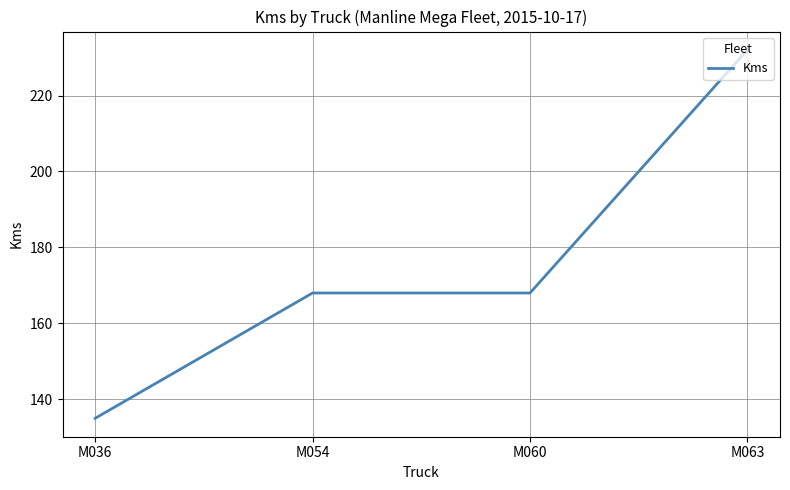

Between M054 and M036, which is larger?

M054